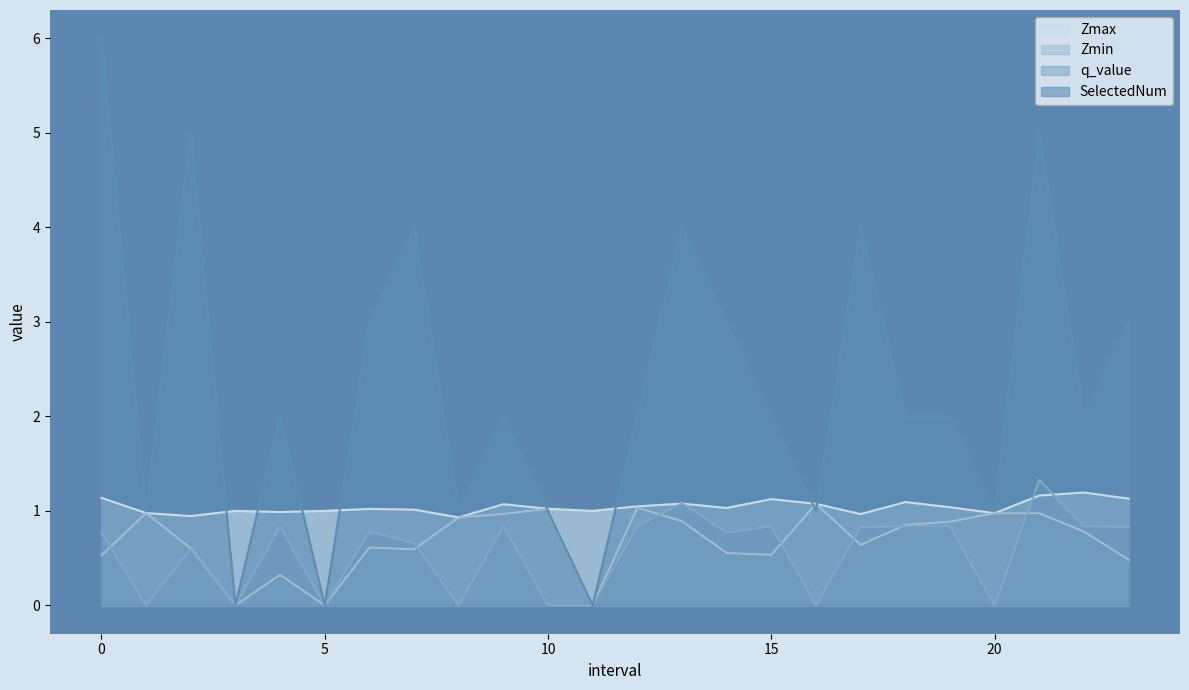

What is the total value across all series at 13.0?

7.0